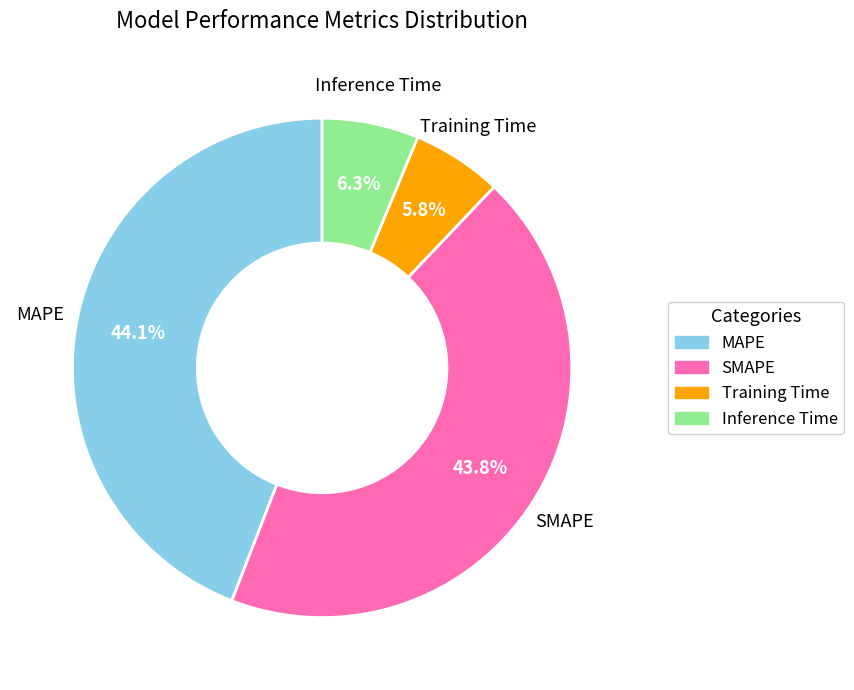

Between Training Time and SMAPE, which is larger?

SMAPE